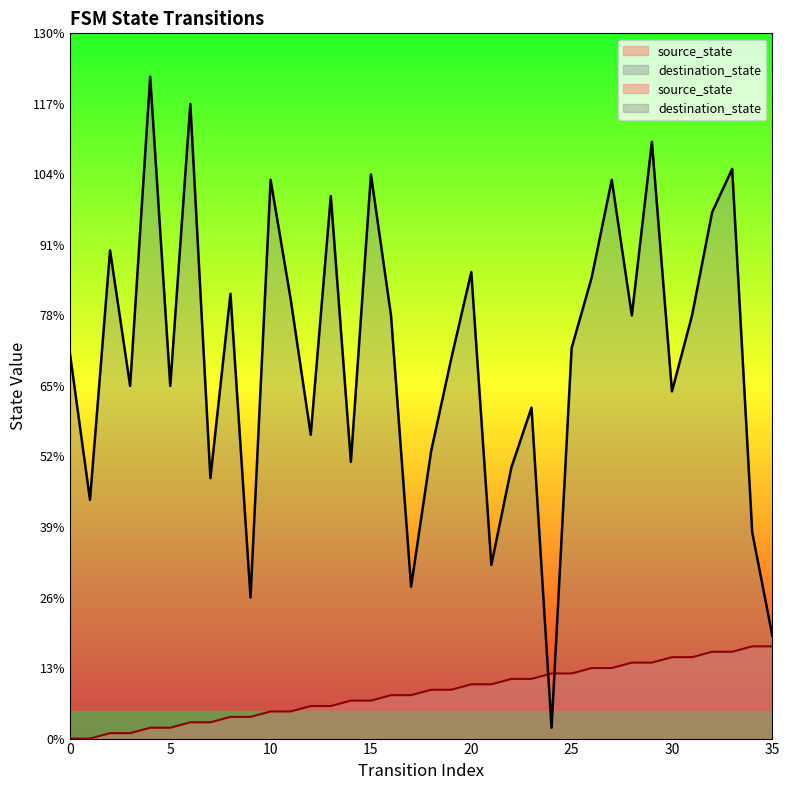

What is the average value of the source_state series?

8